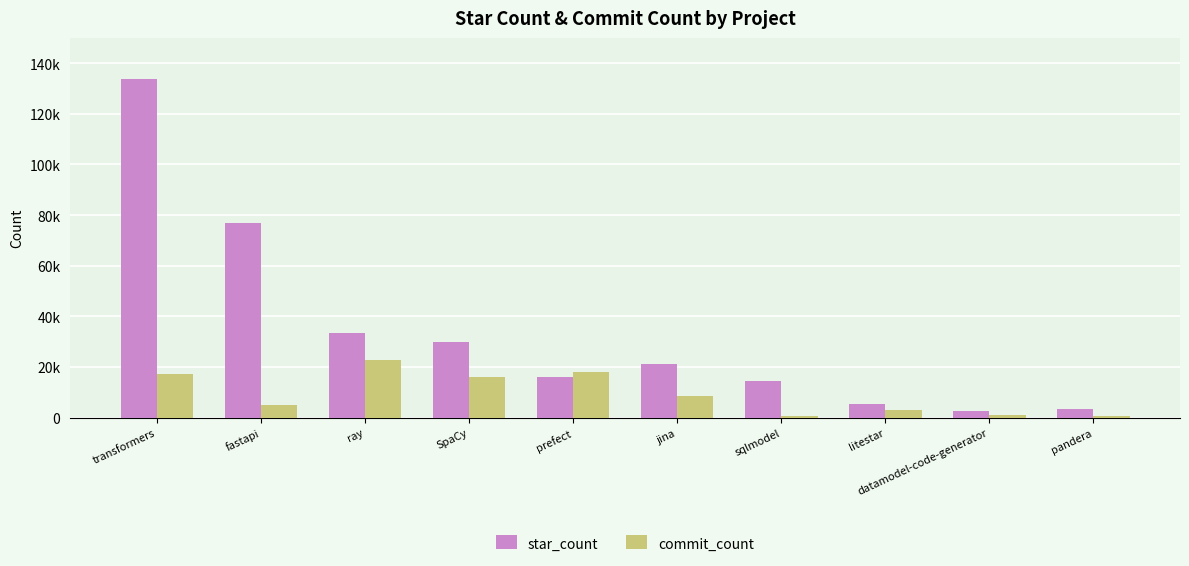

List the series in order of their peak value, highest first.

star_count, commit_count